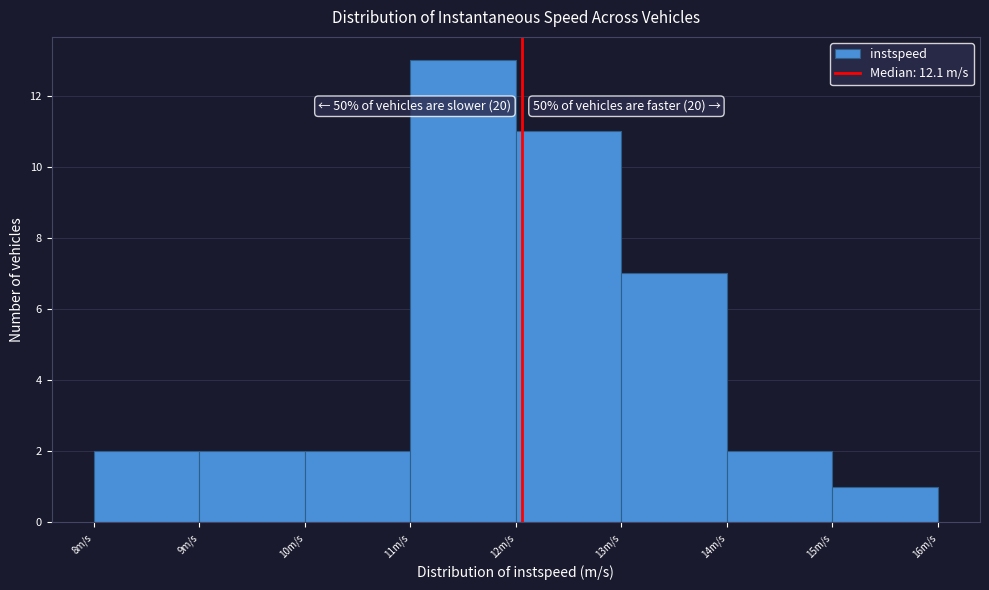

Over which range of the x-axis is the bar tallest?

11 to 12